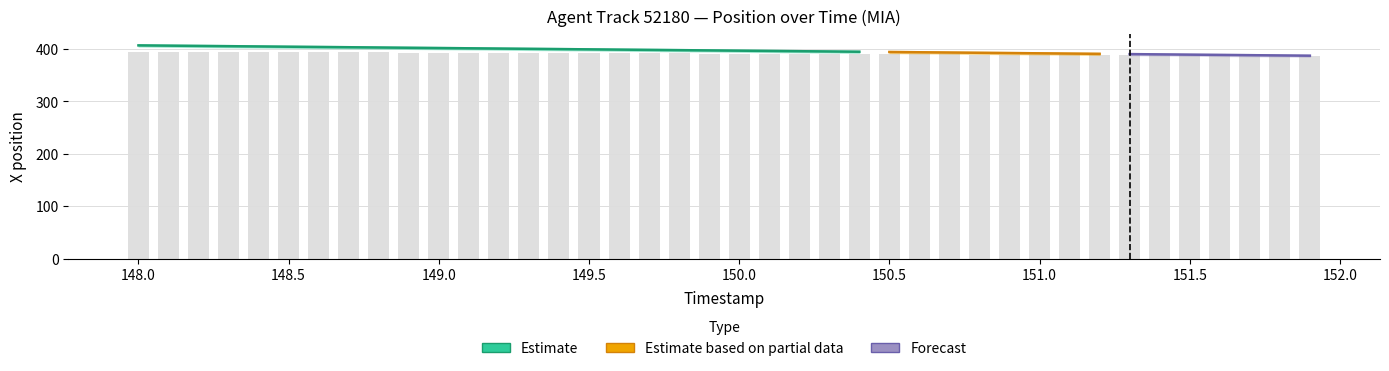

True or false: the data shows 387.2 at 151.9.

True